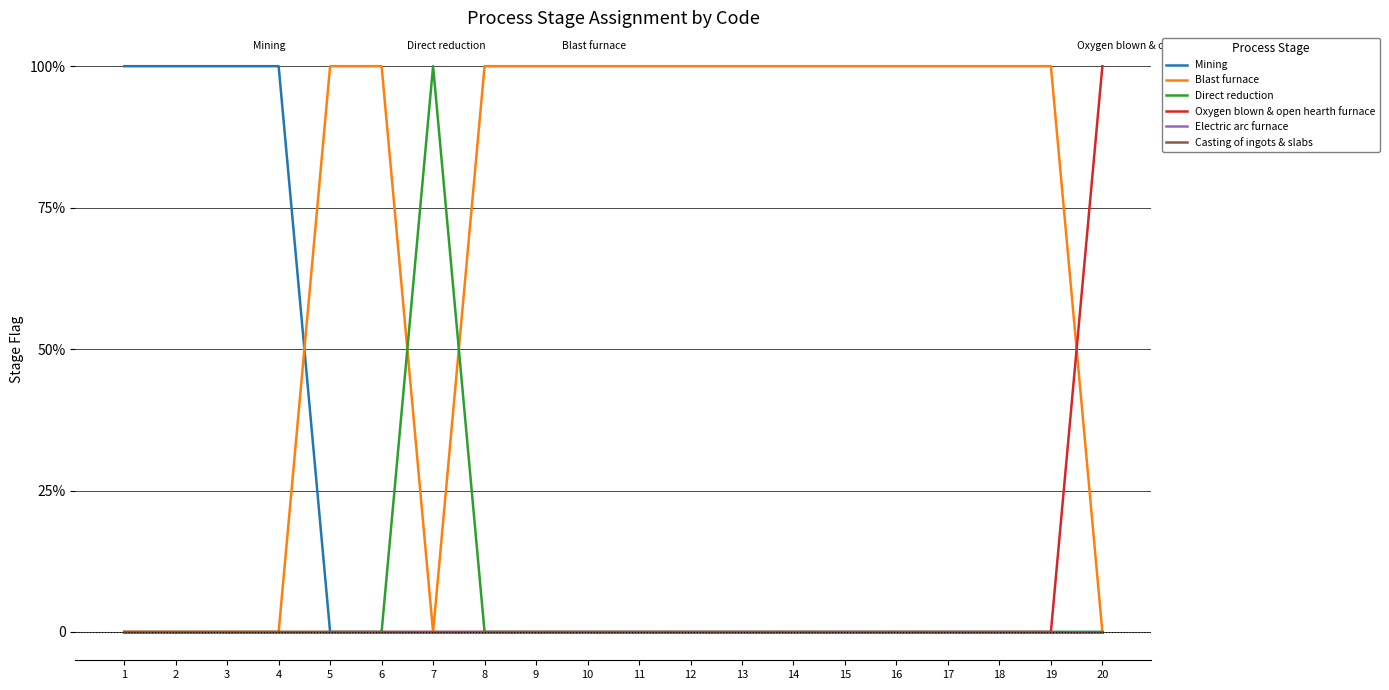

Rank the series at 10 from lowest to highest value.

Mining, Direct reduction, Oxygen blown & open hearth furnace, Electric arc furnace, Casting of ingots & slabs, Blast furnace